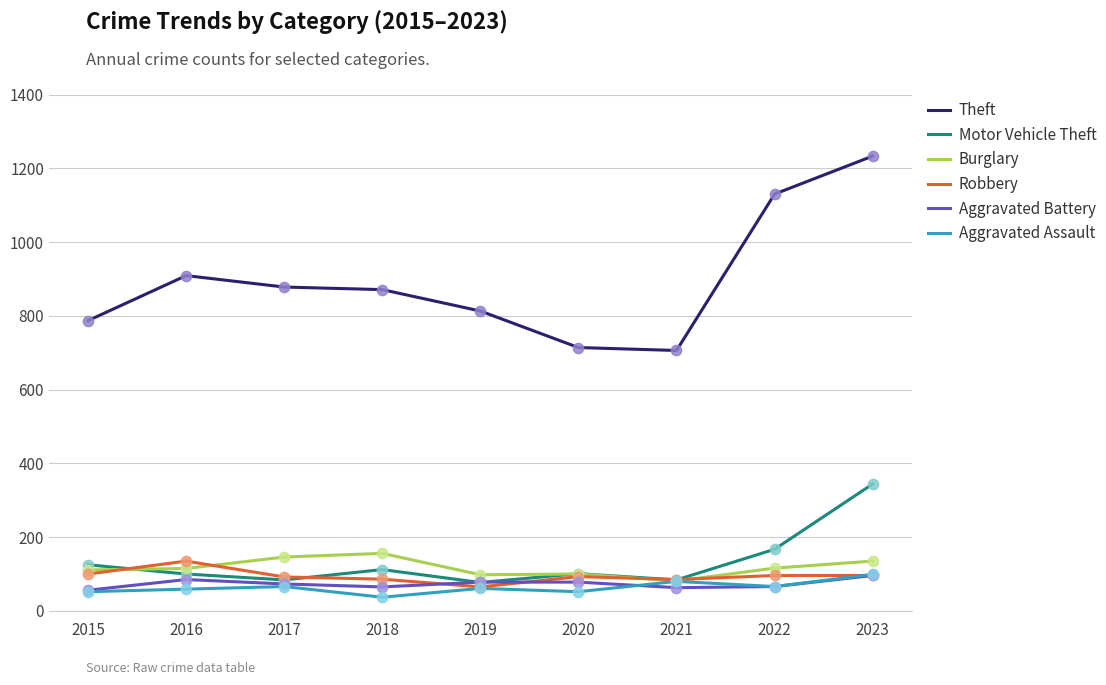

What are all the series names shown in the legend?

Theft, Motor Vehicle Theft, Burglary, Robbery, Aggravated Battery, Aggravated Assault